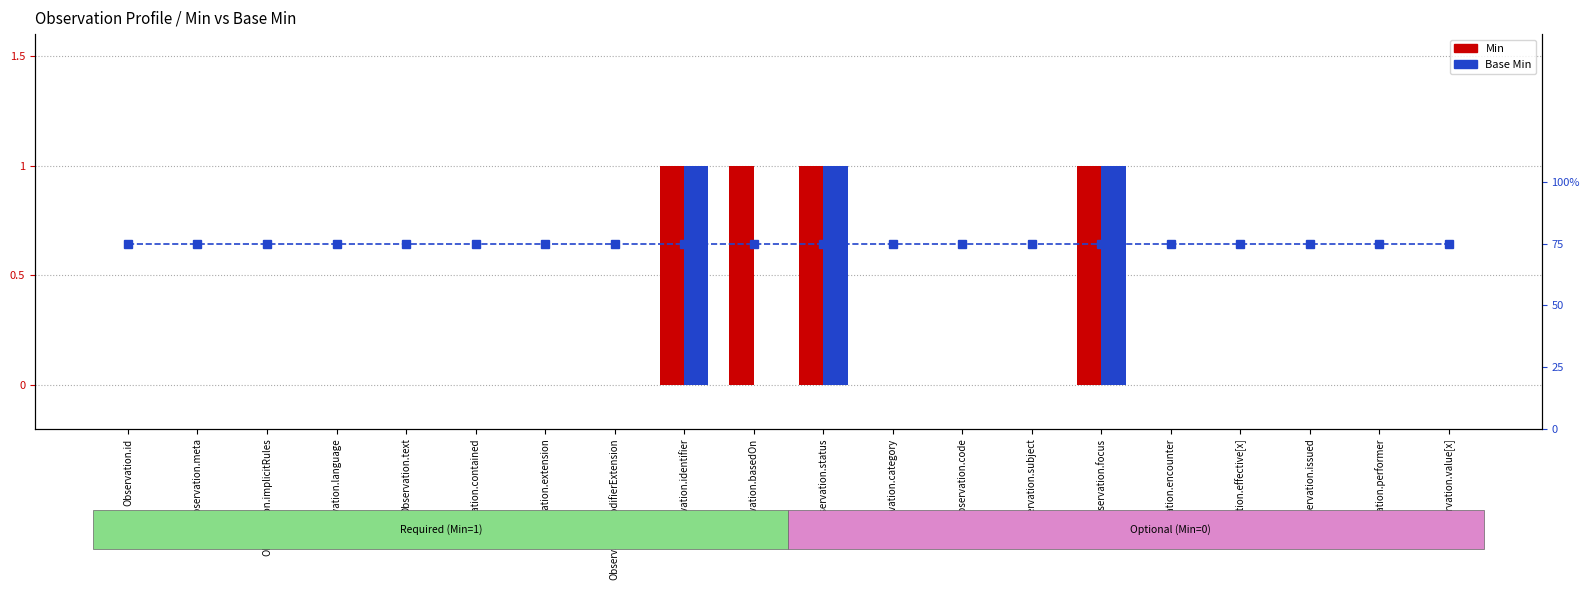

List the series in order of their peak value, lowest first.

Base Min (percentile ref), Min, Base Min